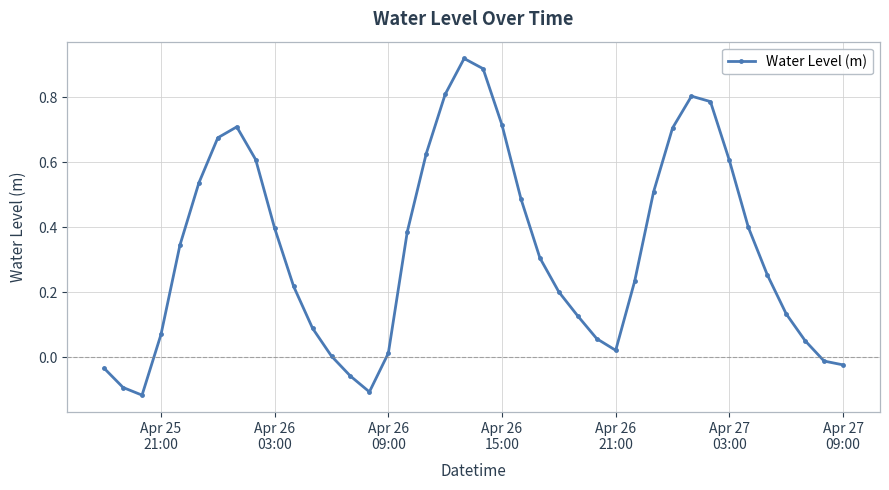

What is the difference between the maximum and second lowest values?

1.0